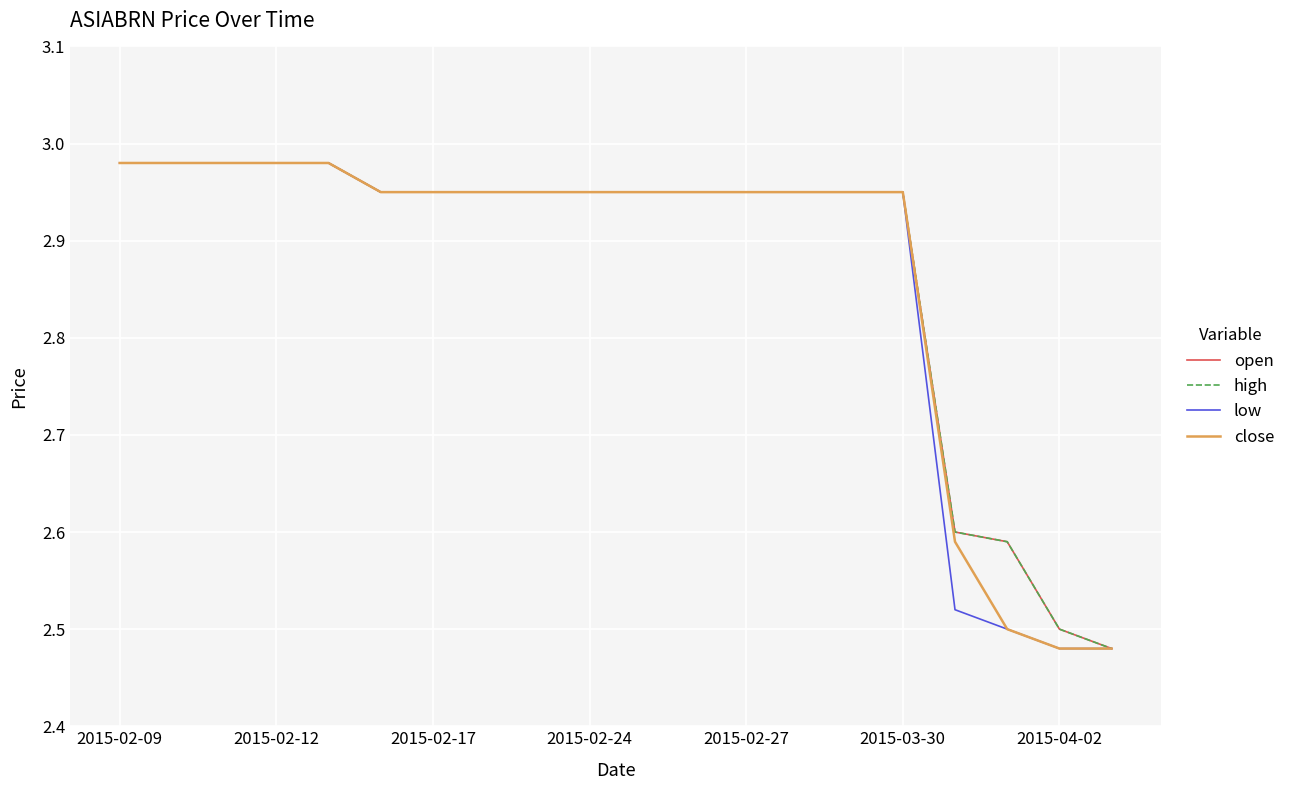

True or false: high and close cross at least once.

False